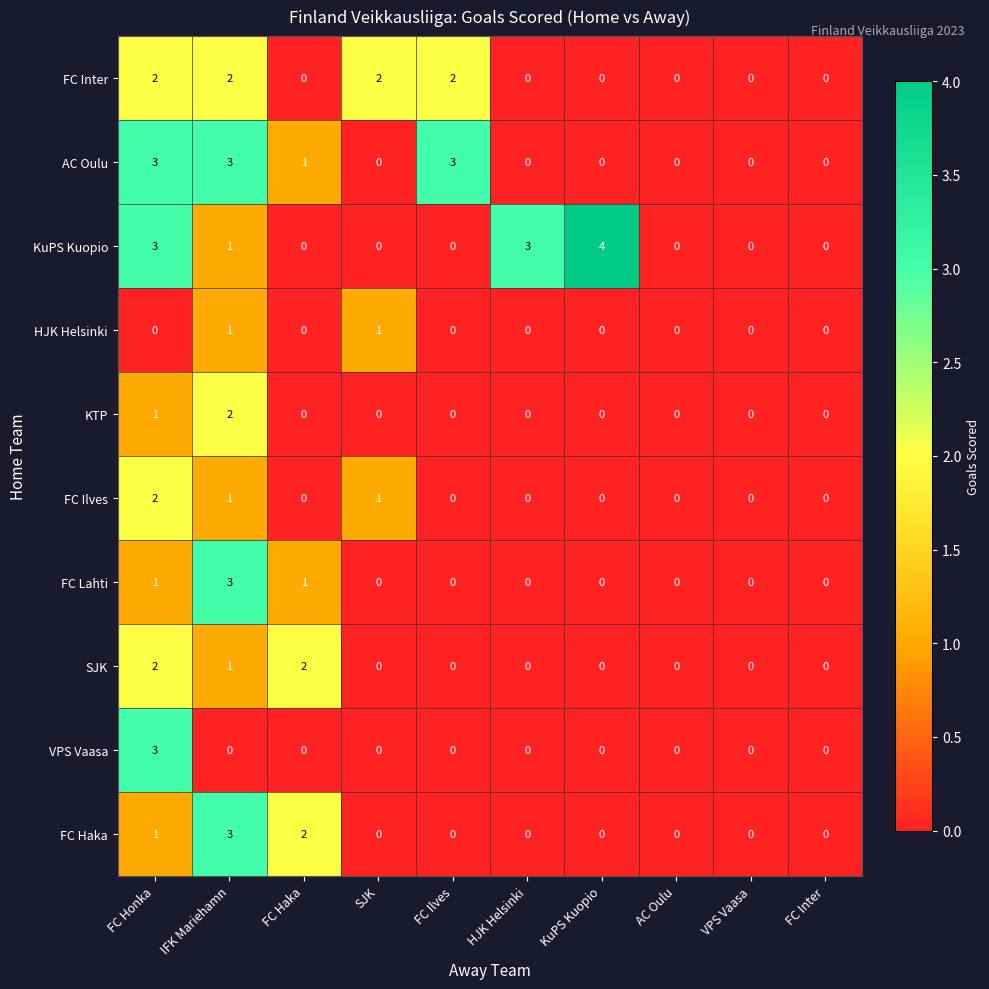

At which category is the sum across all series the highest?

FC Honka